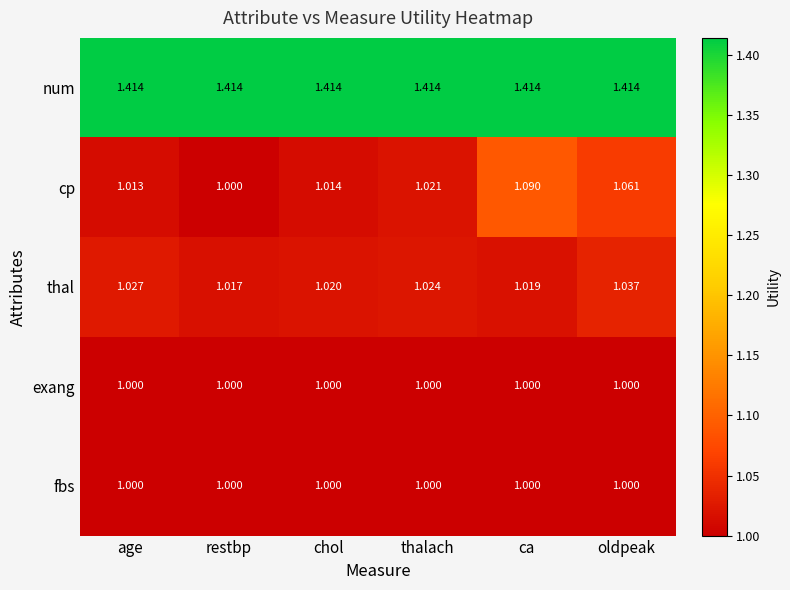

Where is thal nearest to the value 1?

restbp